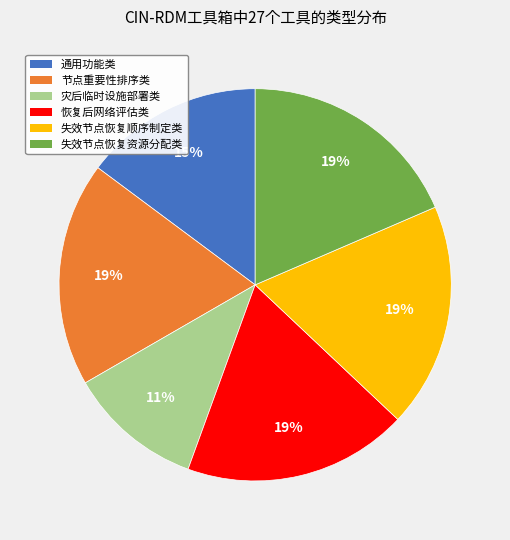

What percentage is the 灾后临时设施部署类 slice, to the nearest percent?

11%